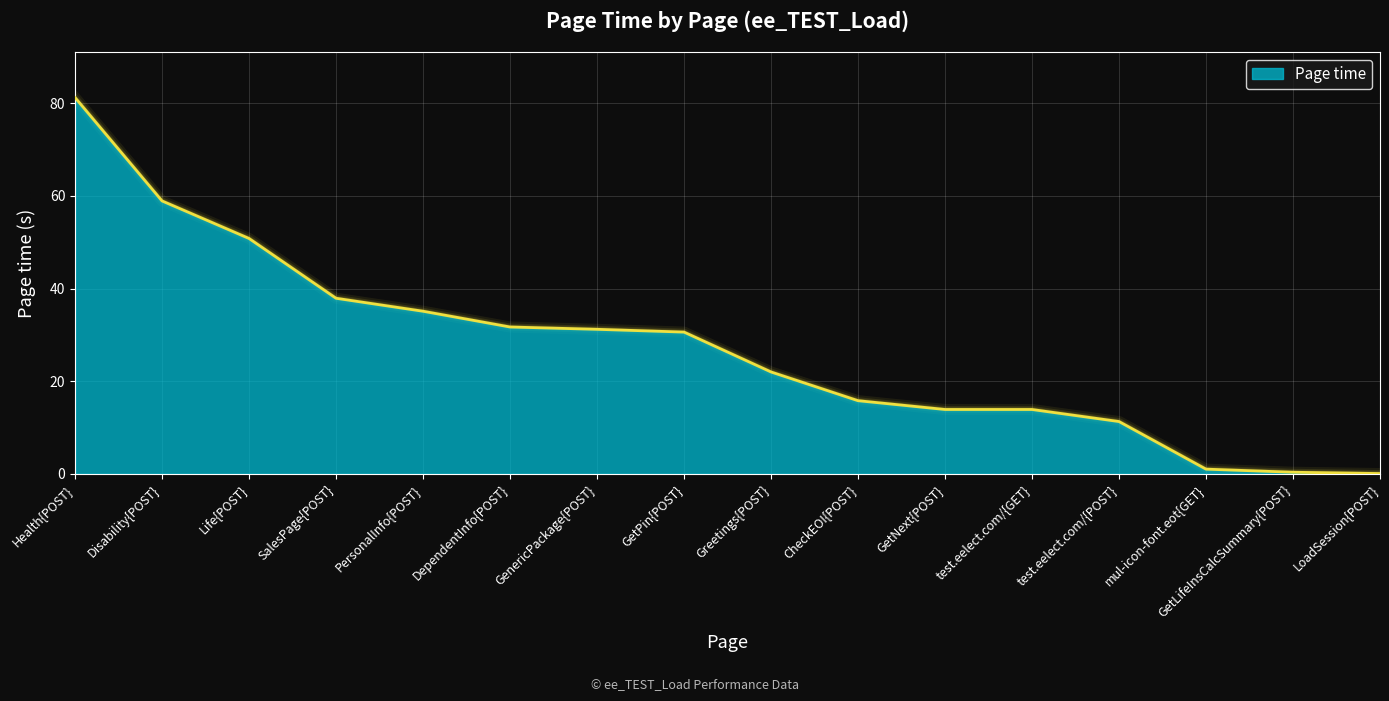

What value does the data have at test.eelect.com/{GET}?

13.9